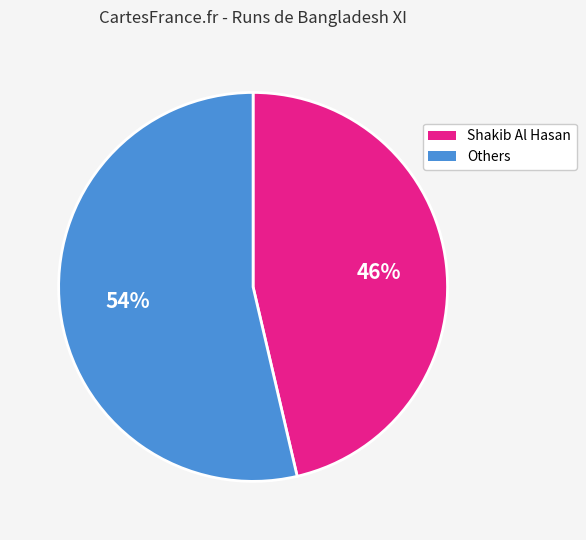

Rank the categories by value from highest to lowest.

Others, Shakib Al Hasan